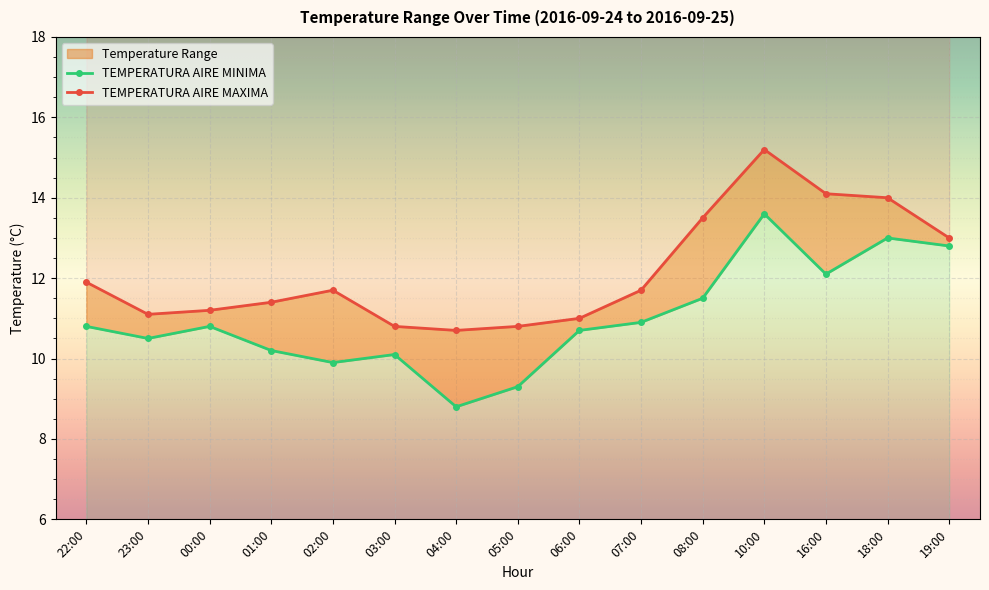

What is the average value of the TEMPERATURA AIRE MINIMA series?

11.0